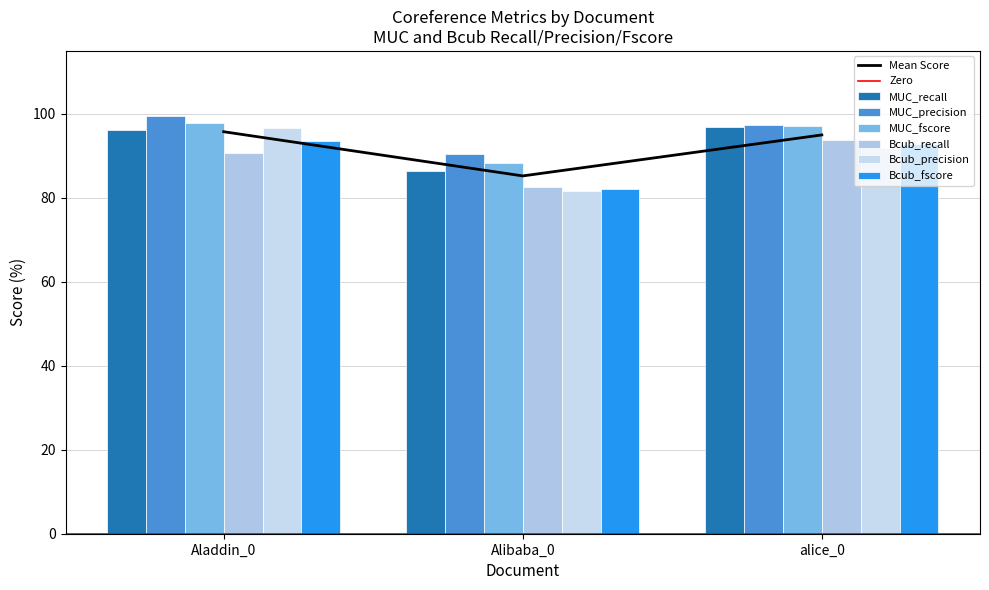

At Aladdin_0, list the series in order from largest to smallest.

MUC_precision, MUC_fscore, Bcub_precision, MUC_recall, Bcub_fscore, Bcub_recall